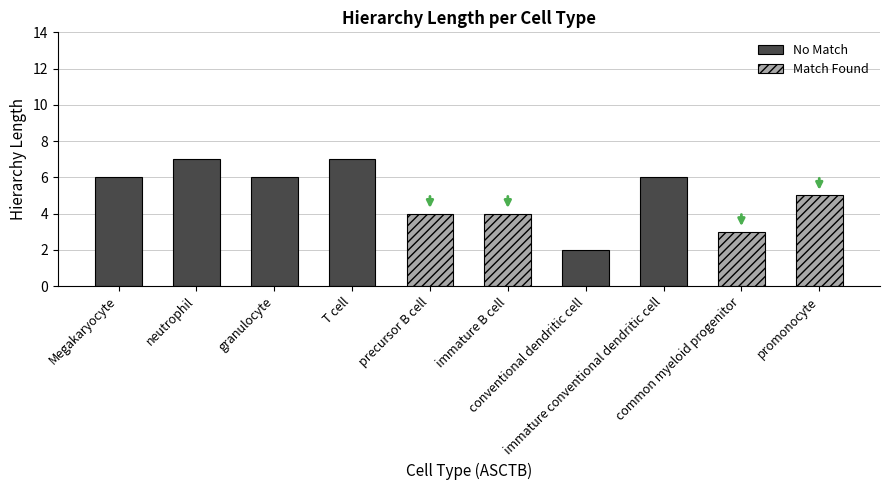

Where is the data nearest to the value 6?

Megakaryocyte